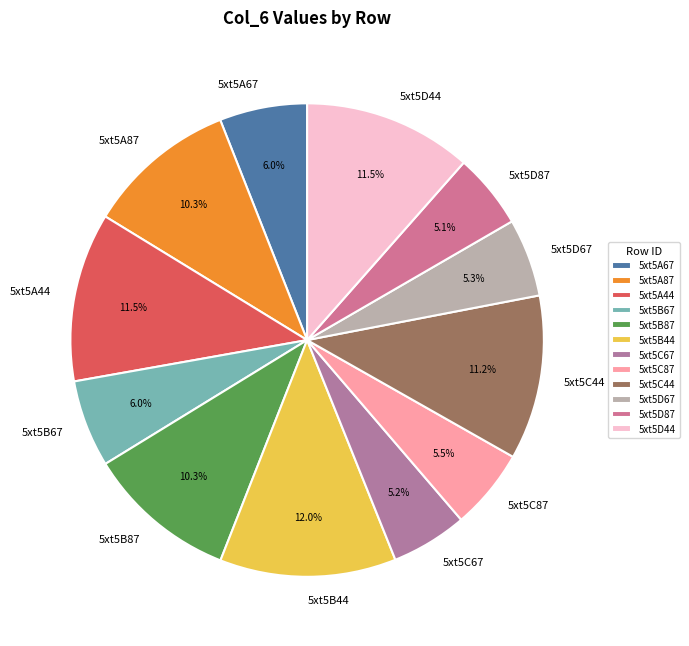

To the nearest percent, what is the difference between the 5xt5A87 and 5xt5A67 slice percentages?

4%